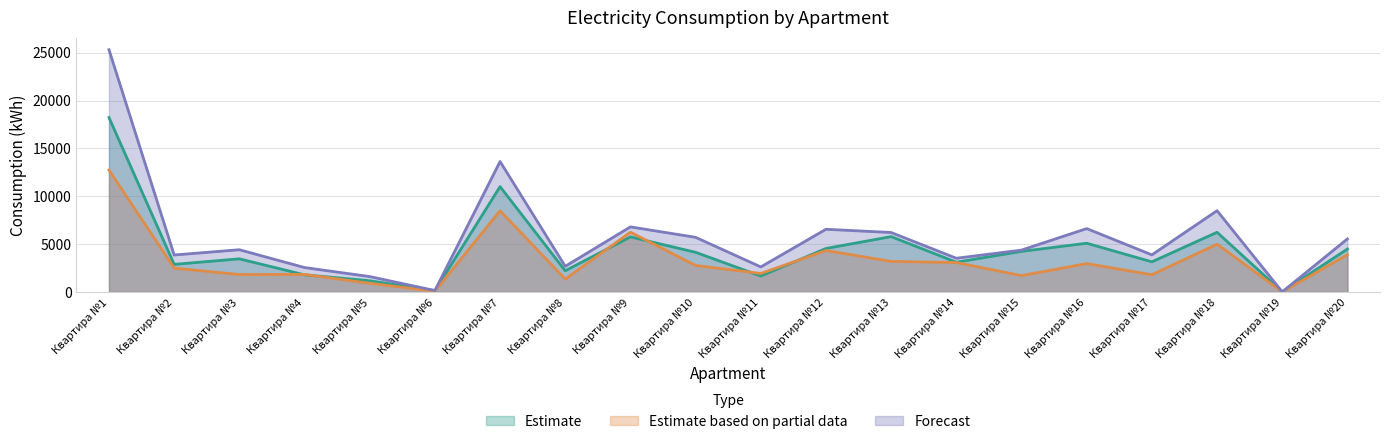

What are all the series names shown in the legend?

Estimate, Estimate based on partial data, Forecast